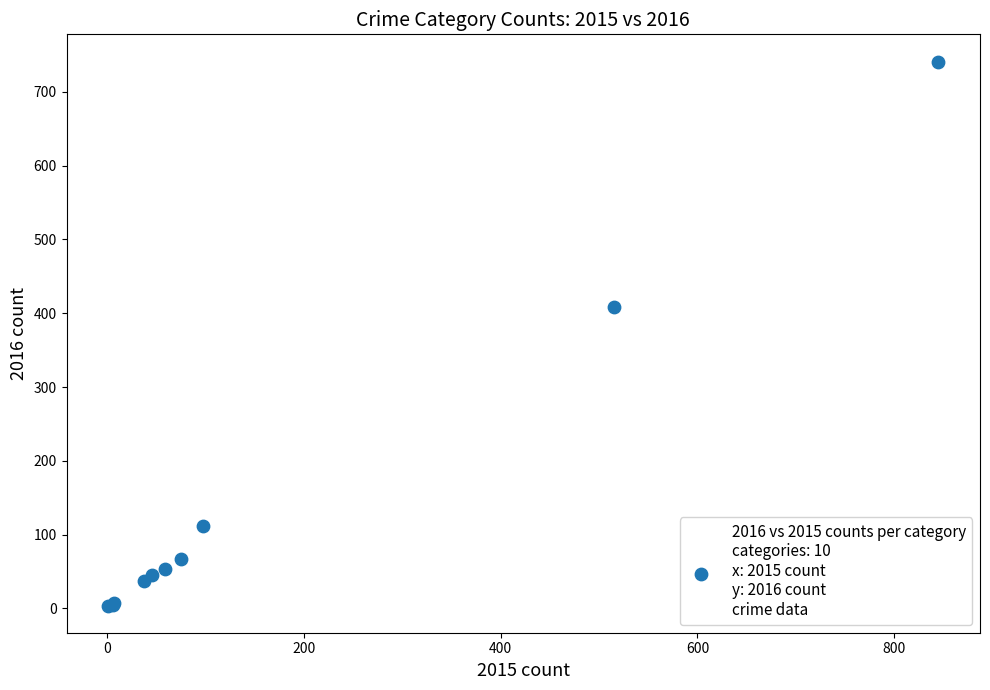

What Y value in the scatter plot is closest to 372?

409